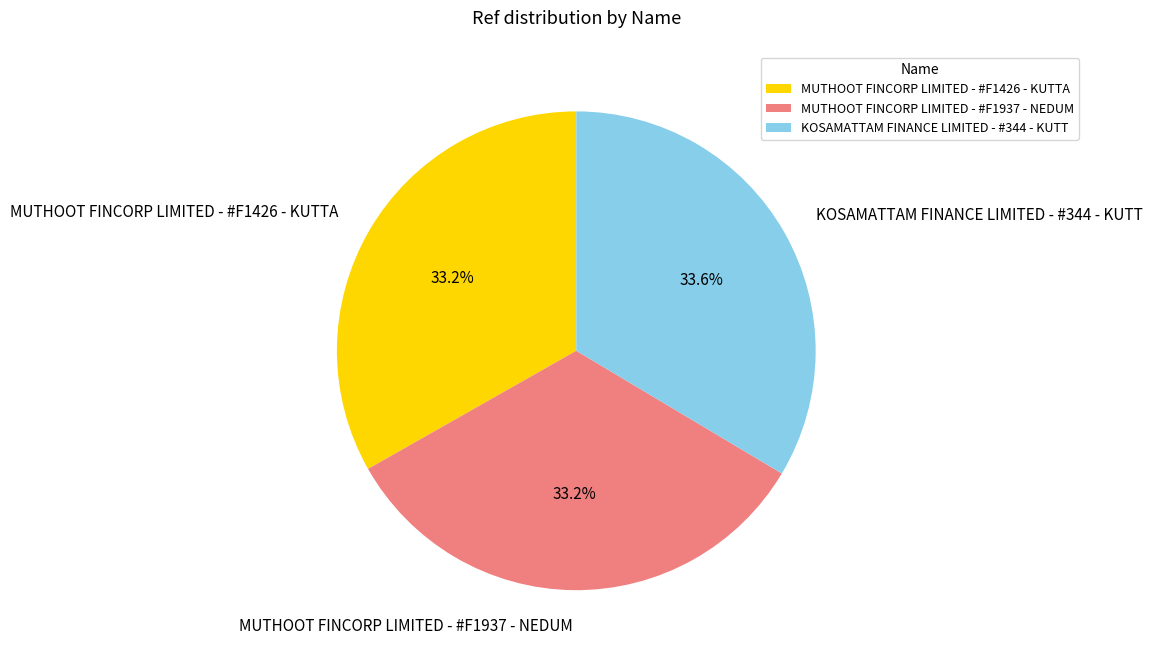

Does KOSAMATTAM FINANCE LIMITED - #344 - KUTT represent more than half of the total?

No